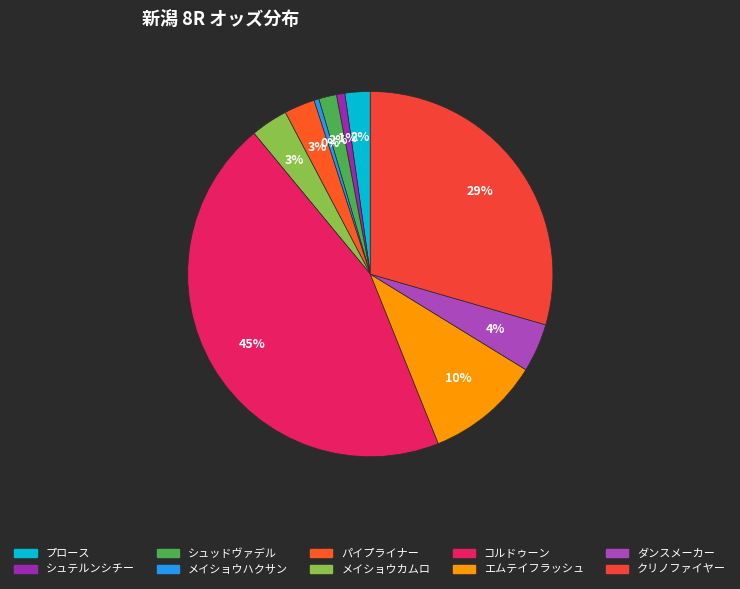

Count the number of slices in the pie.

10